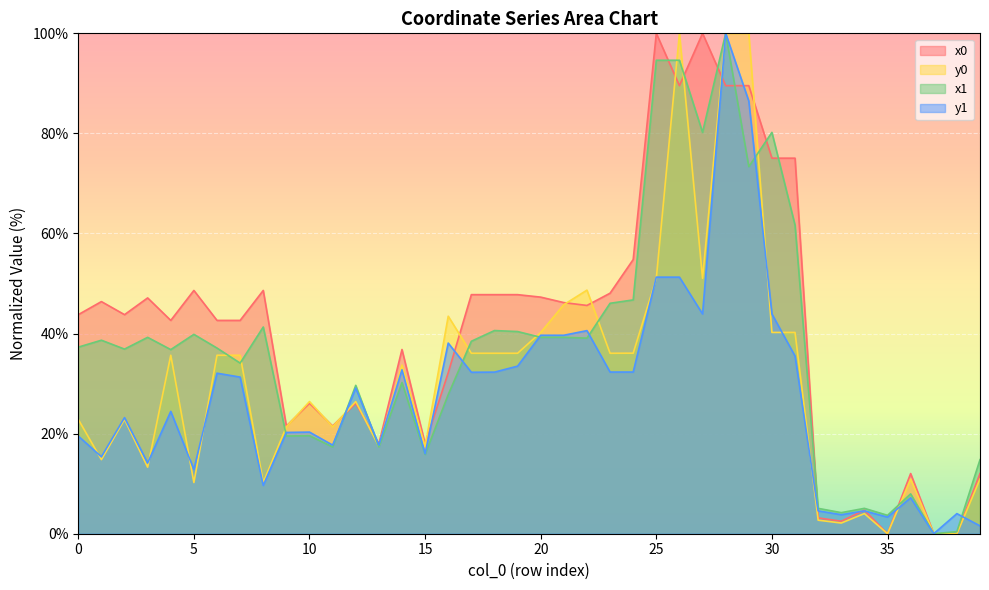

Which category has the lowest value across all series?

35